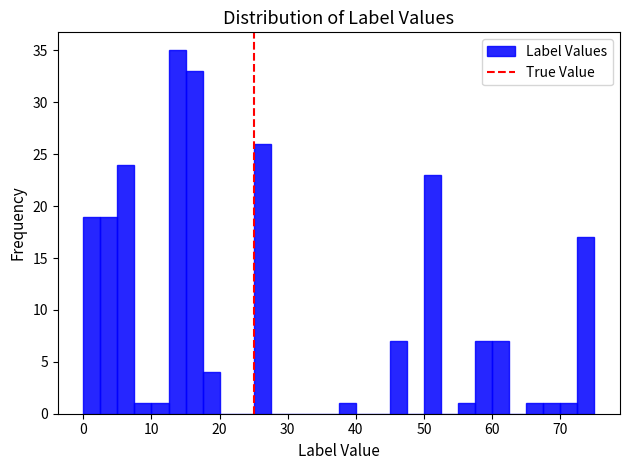

Read against the x-axis, roughly where is the centre of the tallest bar?

14